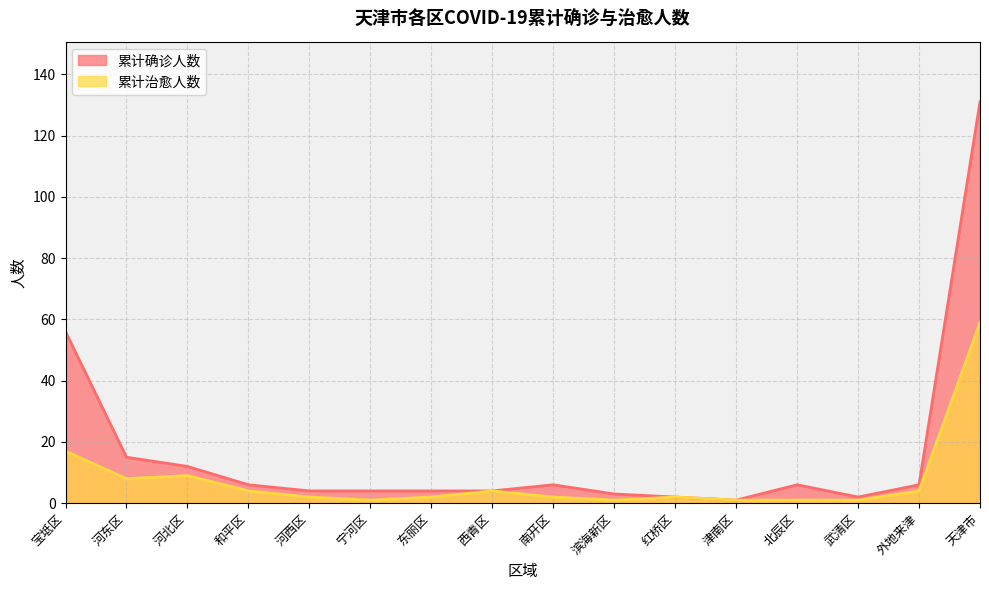

What is the sum of all 累计治愈人数 values?

118